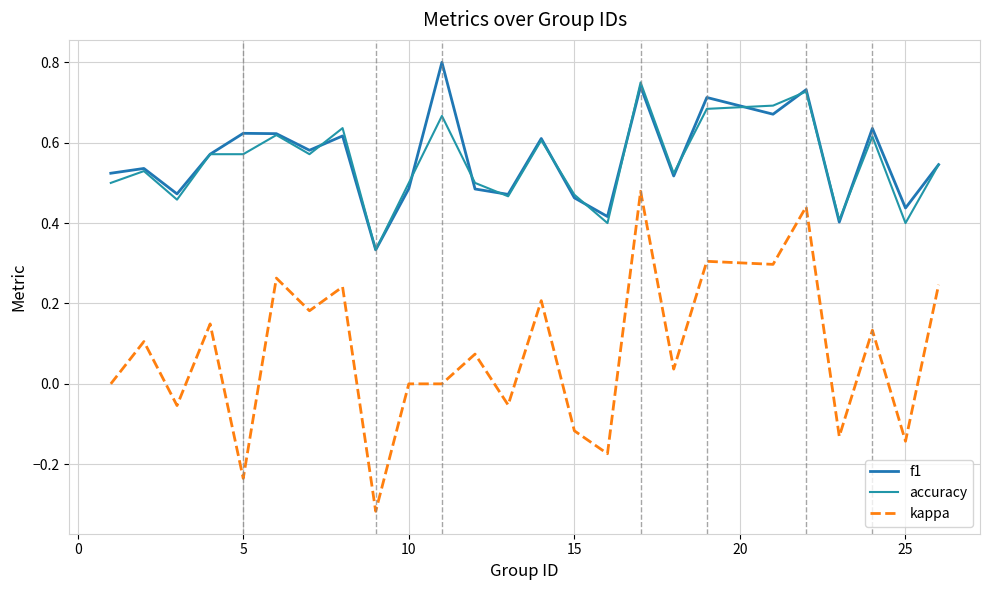

How many lines are shown in the chart?

3